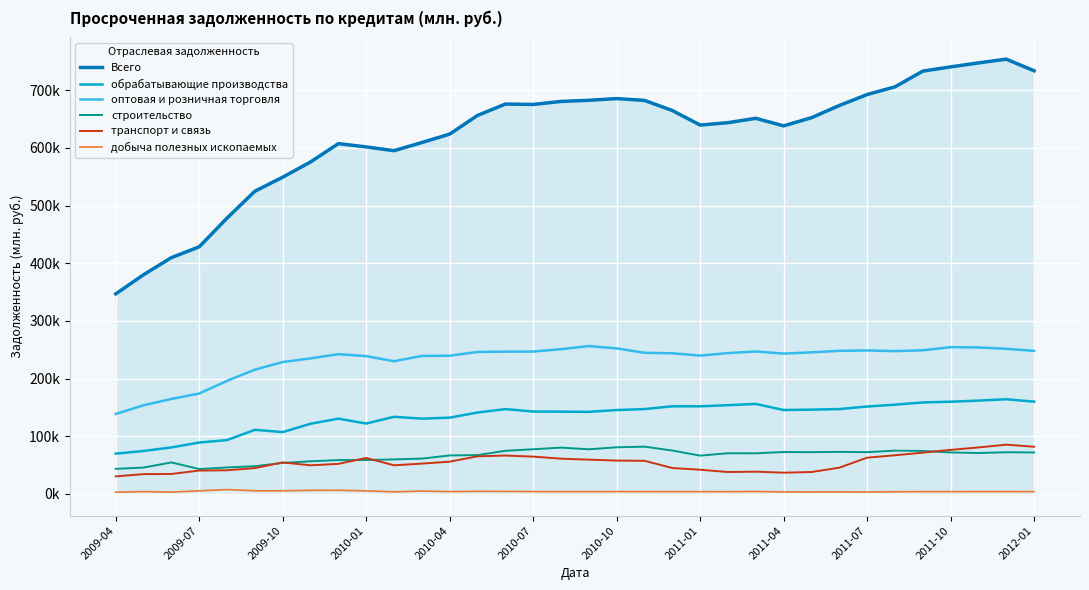

Which series changed the most between 2011-07 and 17?

Всего